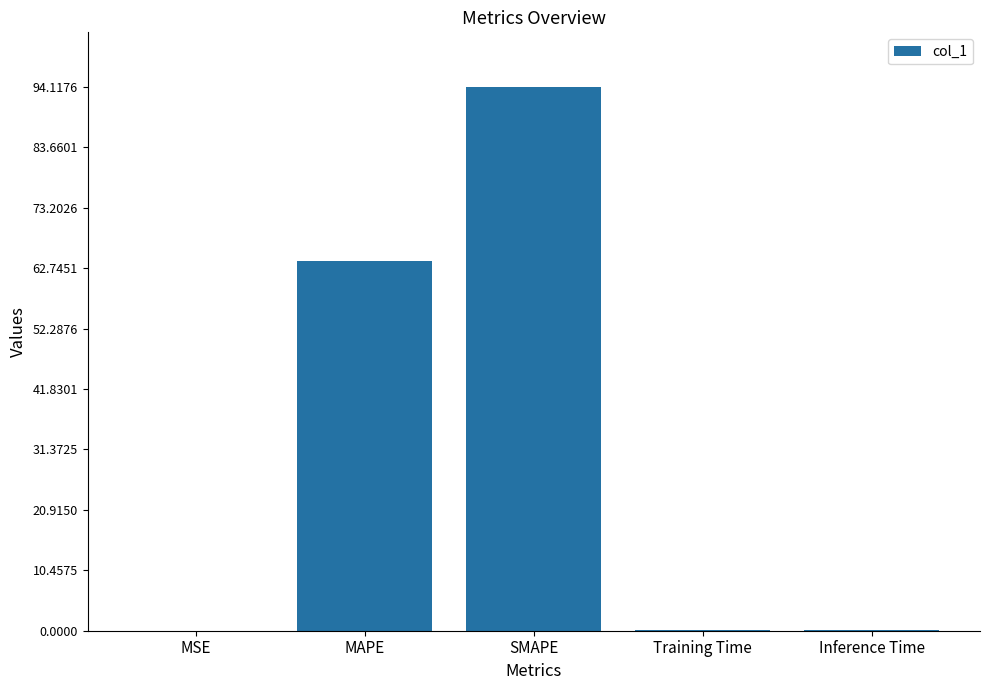

Where is the data nearest to the value 47?

MAPE